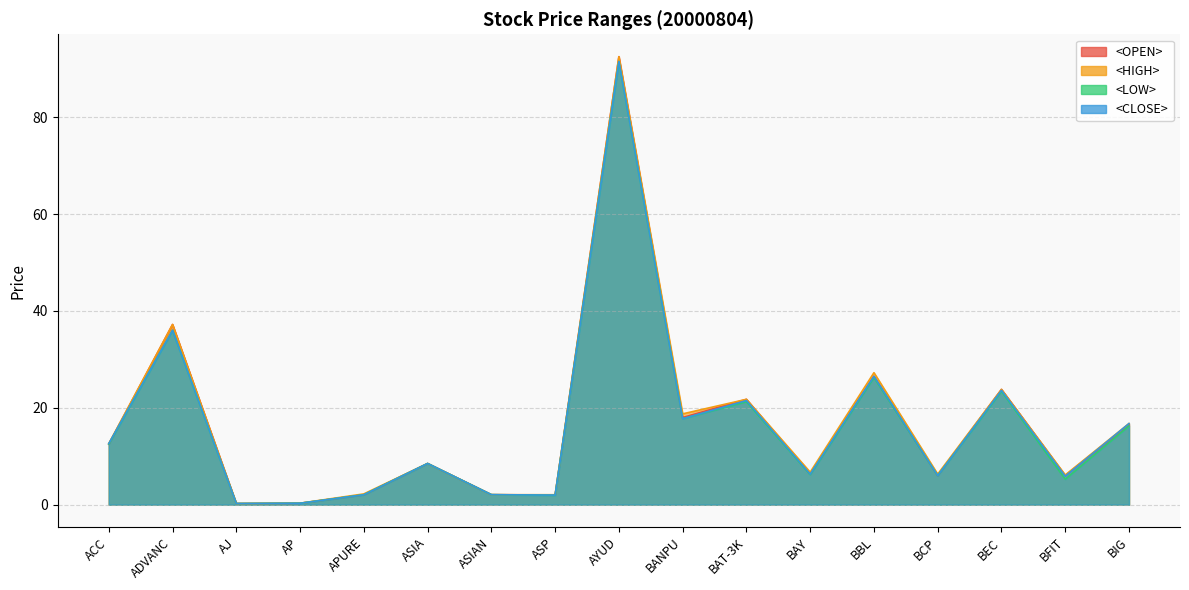

Which category has the lowest value in the <CLOSE> series?

AJ